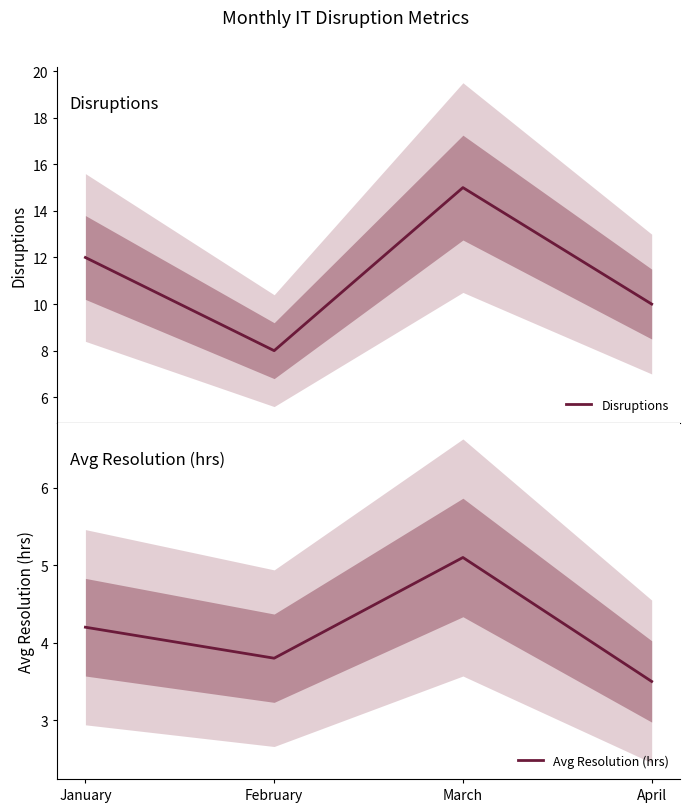

The Avg Resolution (hrs) series shows 3.5 at April. True or false?

True